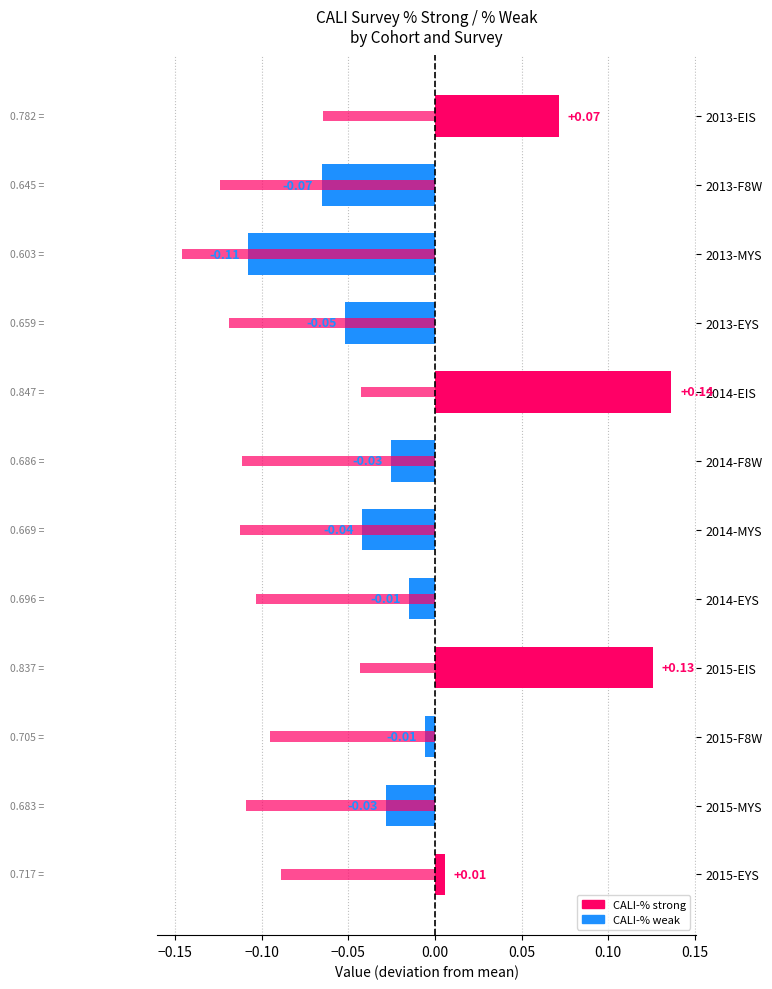

How many positive values does the CALI-% strong (deviation) series have?

4